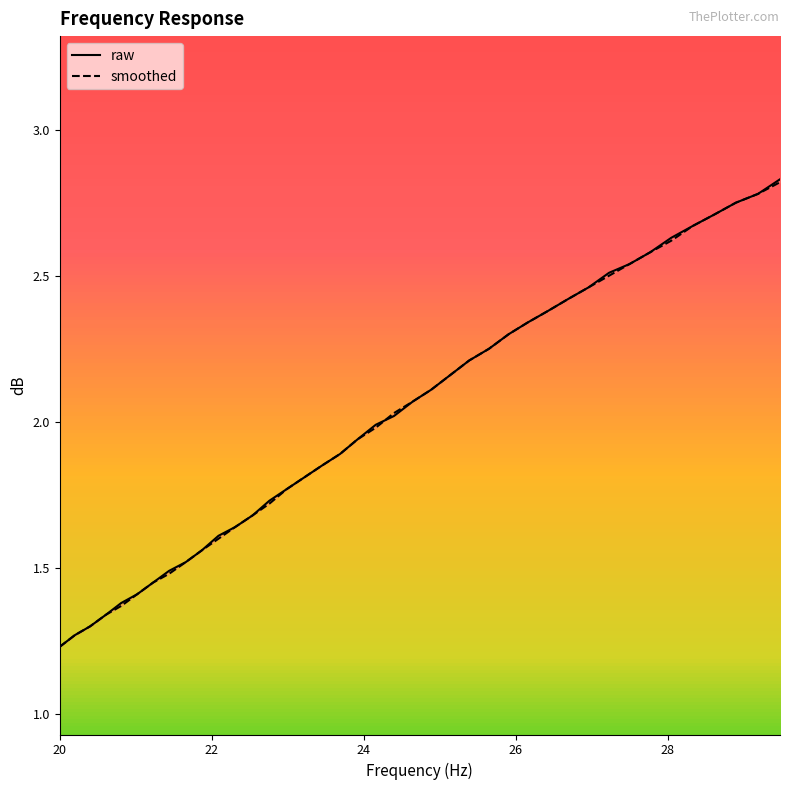

Reading left to right, list all the values displayed in this chart.

raw: 1.2	1.3	1.3	1.3	1.4	1.4	1.4	1.5	1.5	1.6	1.6	1.6	1.7	1.7	1.8	1.8	1.9	1.9	1.9	2.0	2.0	2.1	2.1	2.2	2.2	2.2	2.3	2.3	2.4	2.4	2.5	2.5	2.5	2.6	2.6	2.7	2.7	2.8	2.8	2.8
smoothed: 1.2	1.3	1.3	1.3	1.4	1.4	1.4	1.5	1.5	1.6	1.6	1.6	1.7	1.7	1.8	1.8	1.9	1.9	1.9	2.0	2.0	2.1	2.1	2.2	2.2	2.2	2.3	2.3	2.4	2.4	2.5	2.5	2.5	2.6	2.6	2.7	2.7	2.8	2.8	2.8